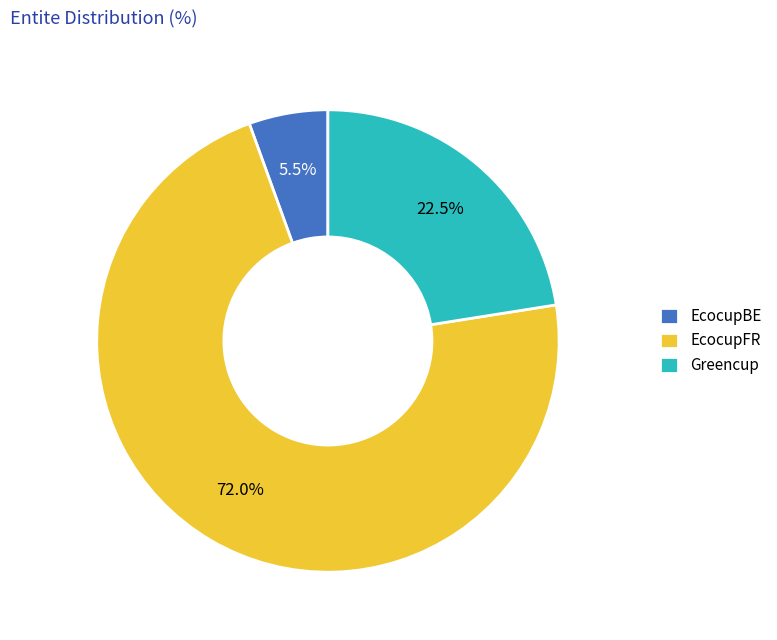

What is the total percentage of EcocupBE and EcocupFR?

77.5%